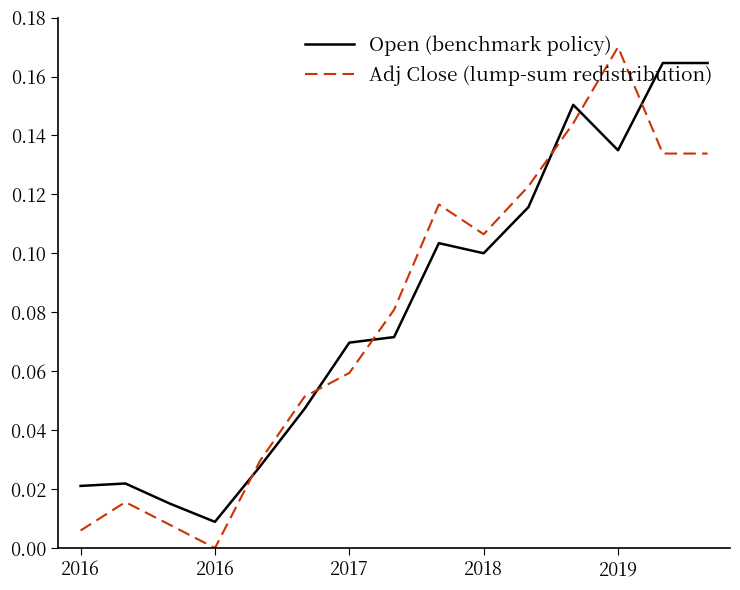

Which series has the largest range (max minus min)?

Adj Close (lump-sum redistribution)